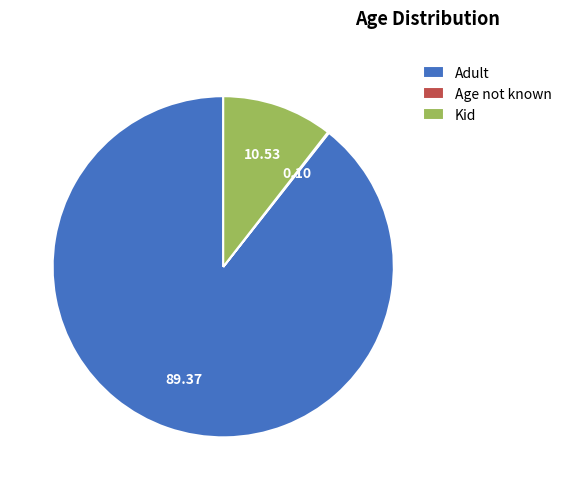

Does Adult account for over 50% of the chart?

Yes